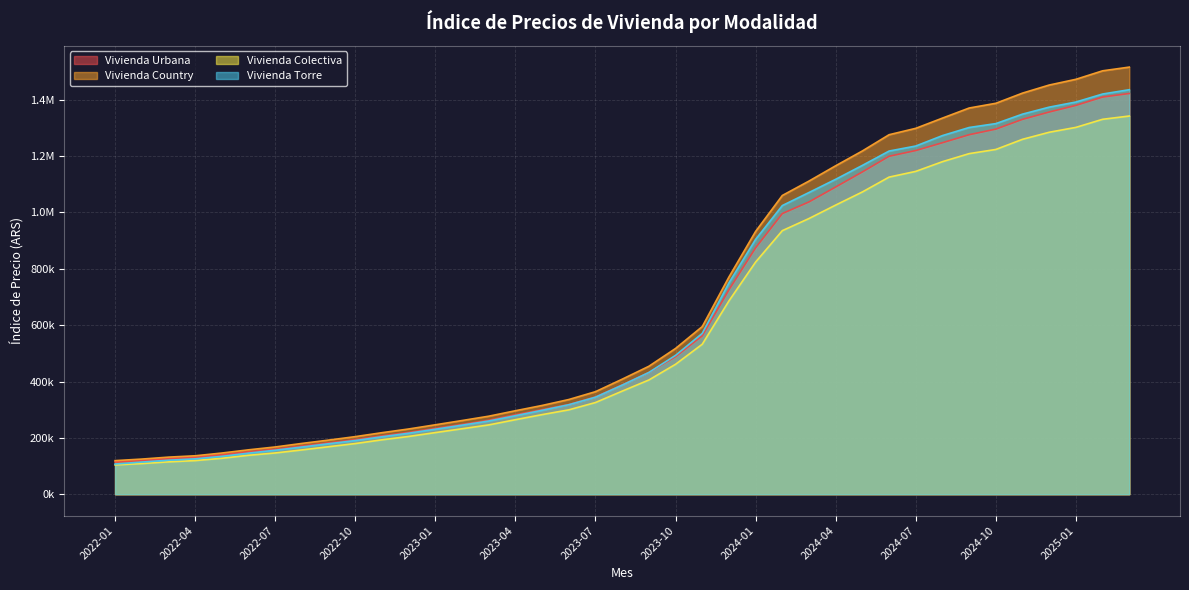

What is the label of the 12th point from the left?

2022-12